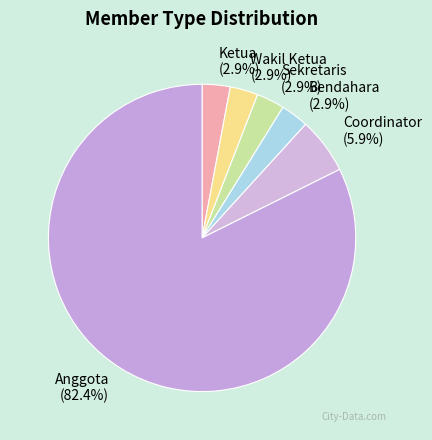

How many slices are in this pie chart?

6